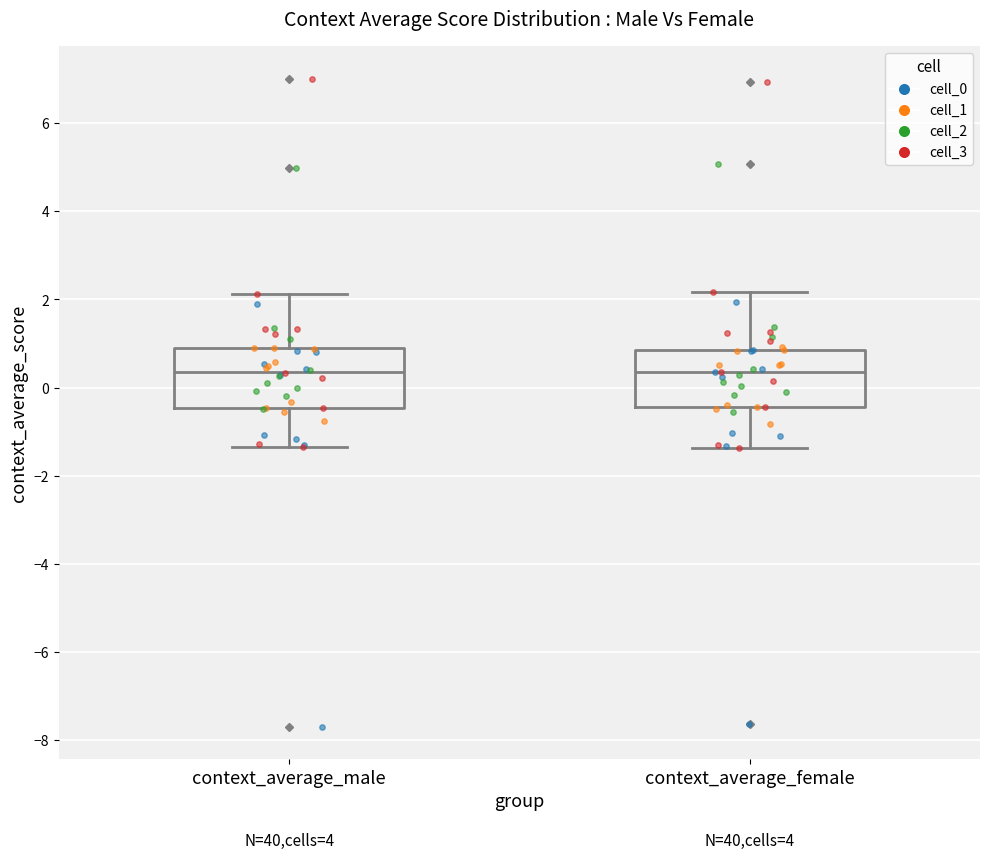

Reading left to right, transcribe this box plot: for each box, give where its median line is, the range the box spans, and where its two whiskers end, as read against the y-axis. The values are not printed on the chart, so give them approximately, as read against the axis.

context_average_male: median 0.4, box -0.4 to 0.8, whiskers -1.4 to 2.2
context_average_female: median 0.4, box -0.4 to 0.8, whiskers -1.4 to 2.2